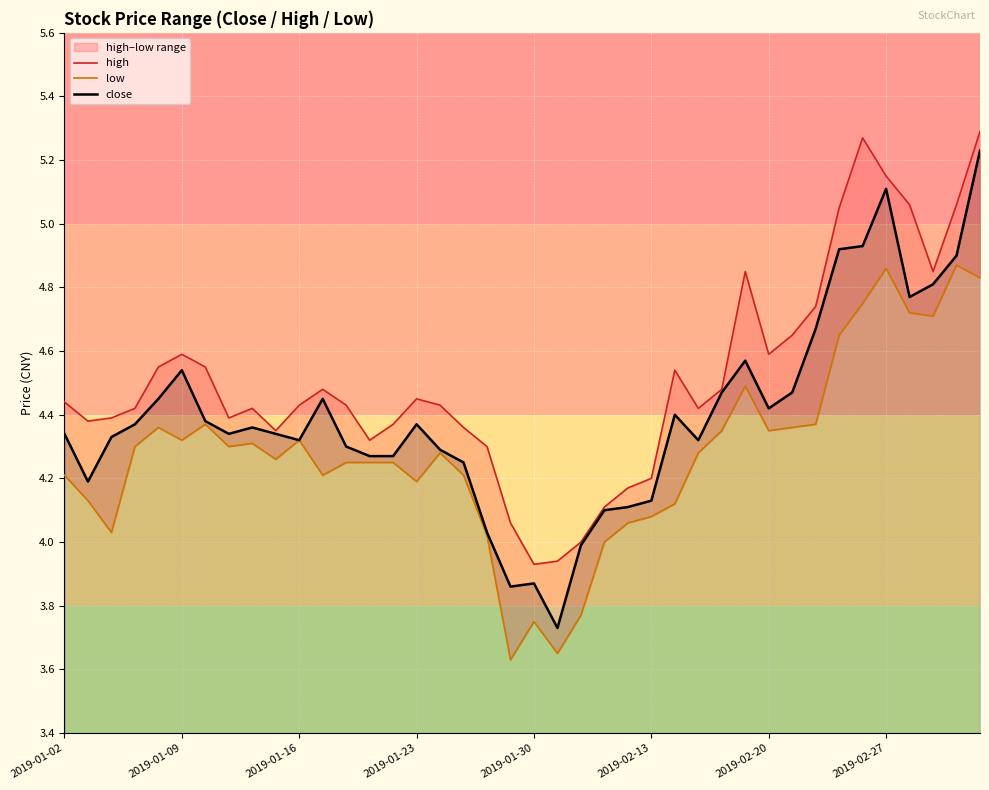

Between 14 and 27, which series saw the biggest shift?

close